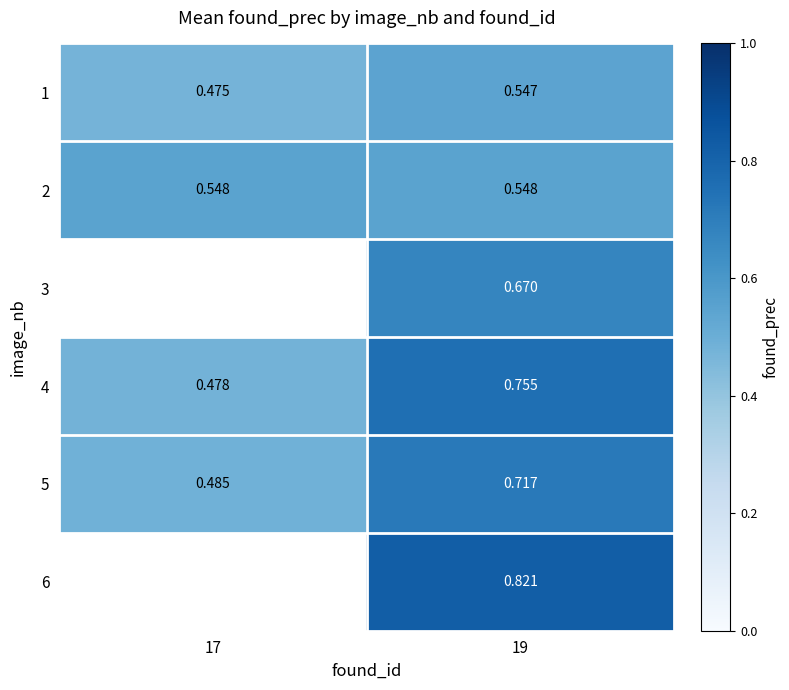

Is the value of 2 at 17 greater than the value of 5 at 17?

Yes